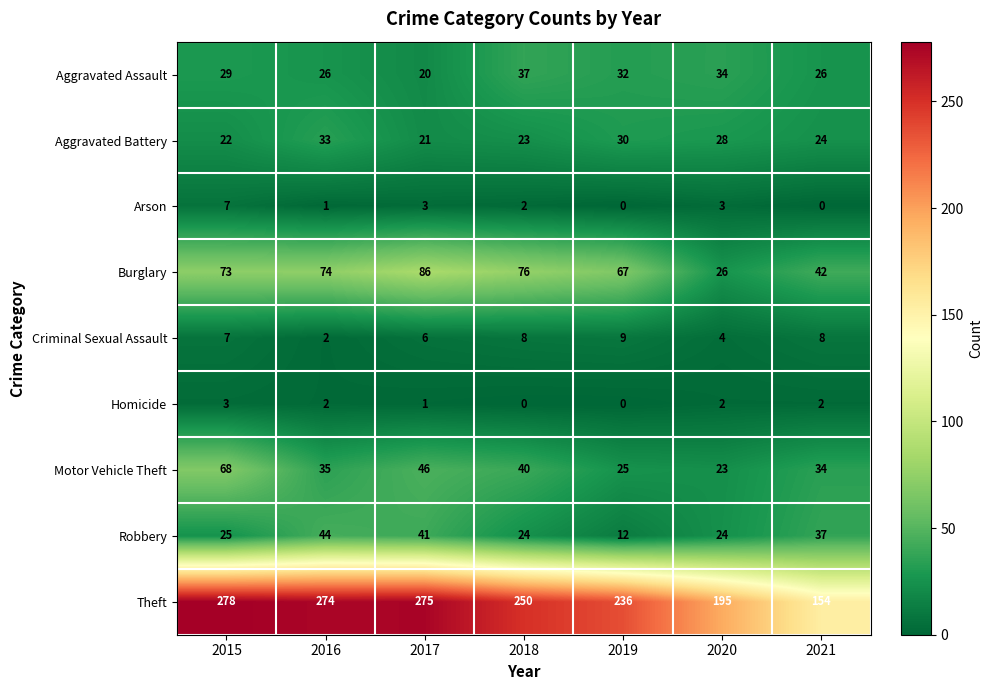

At how many categories does at least one series exceed 109?

7